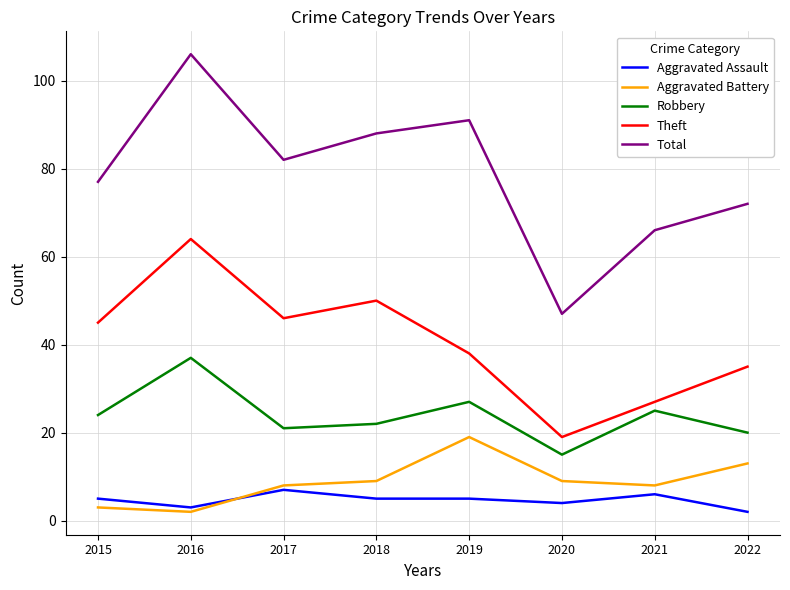

Which label corresponds to the largest value in the chart?

2016